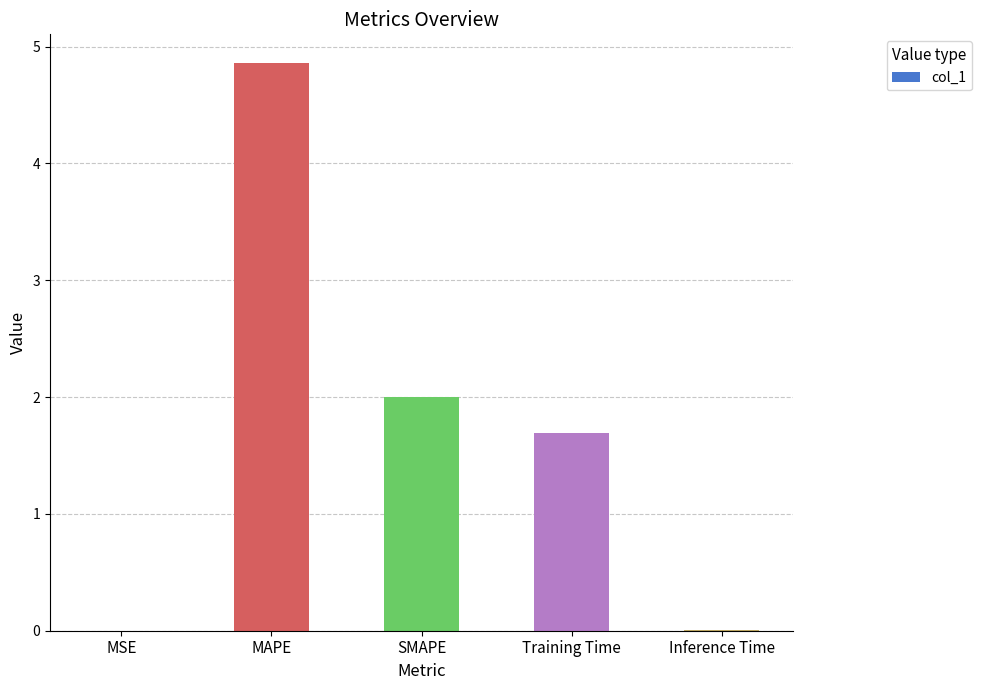

How many series are shown in this chart?

1